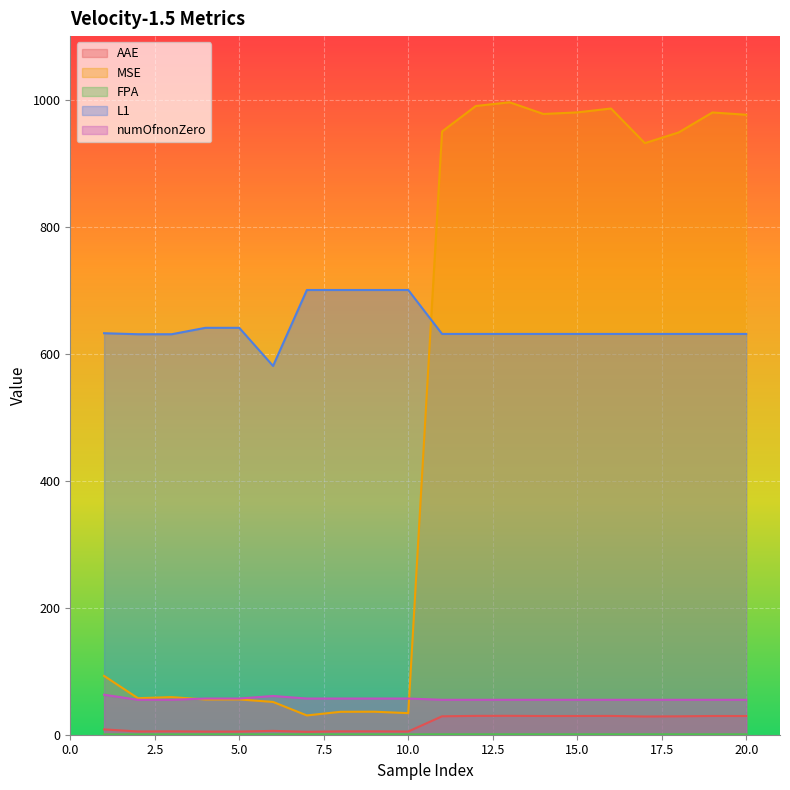

True or false: L1 and FPA cross at least once.

False